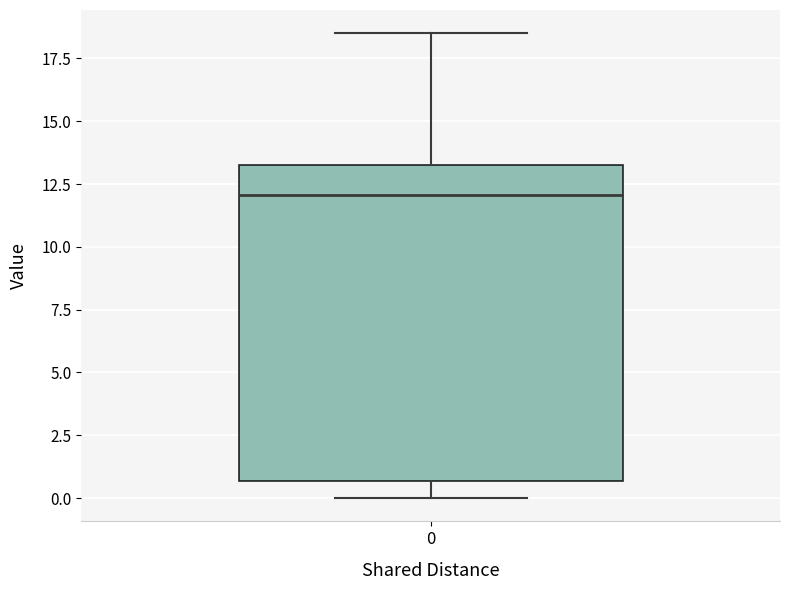

Read this box plot against the y-axis: the position of the median line, the range covered by the box, and the ends of both whiskers. The values are not printed on the chart, so give them approximately, as read against the axis.

median 12.0, box 0.5 to 13.5, whiskers 0.0 to 18.5